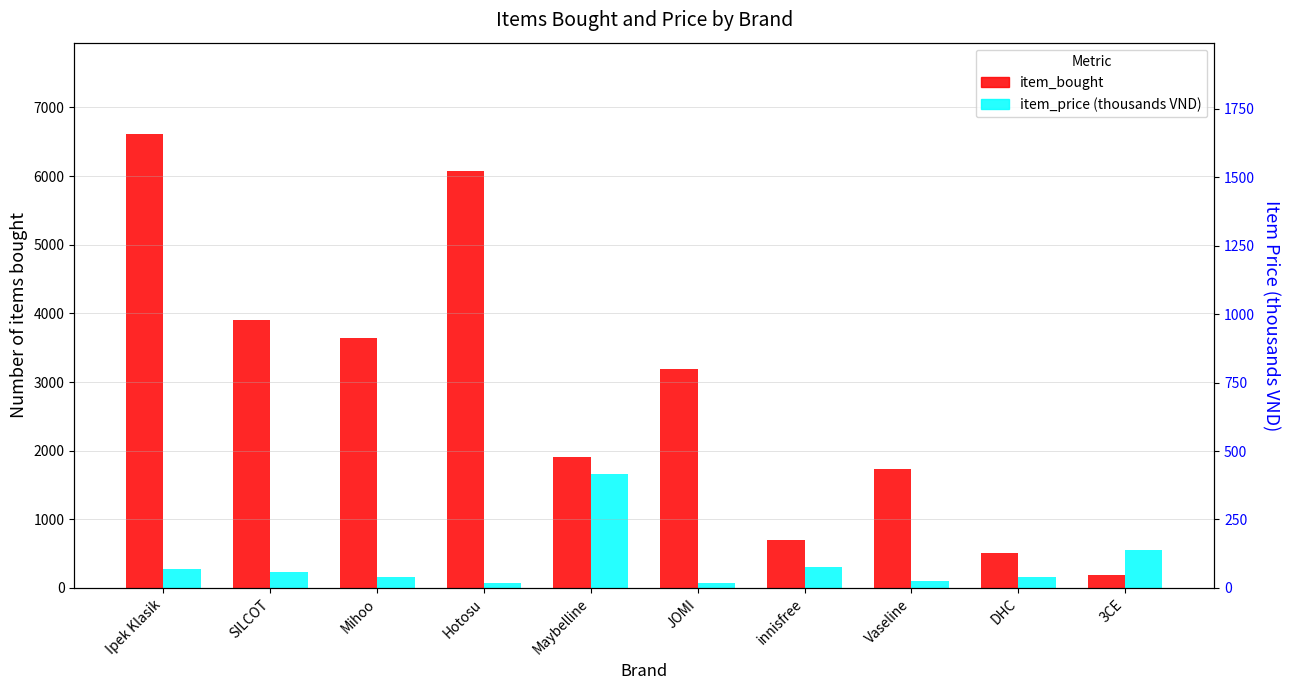

The item_bought series shows 3641 at Mihoo. True or false?

True